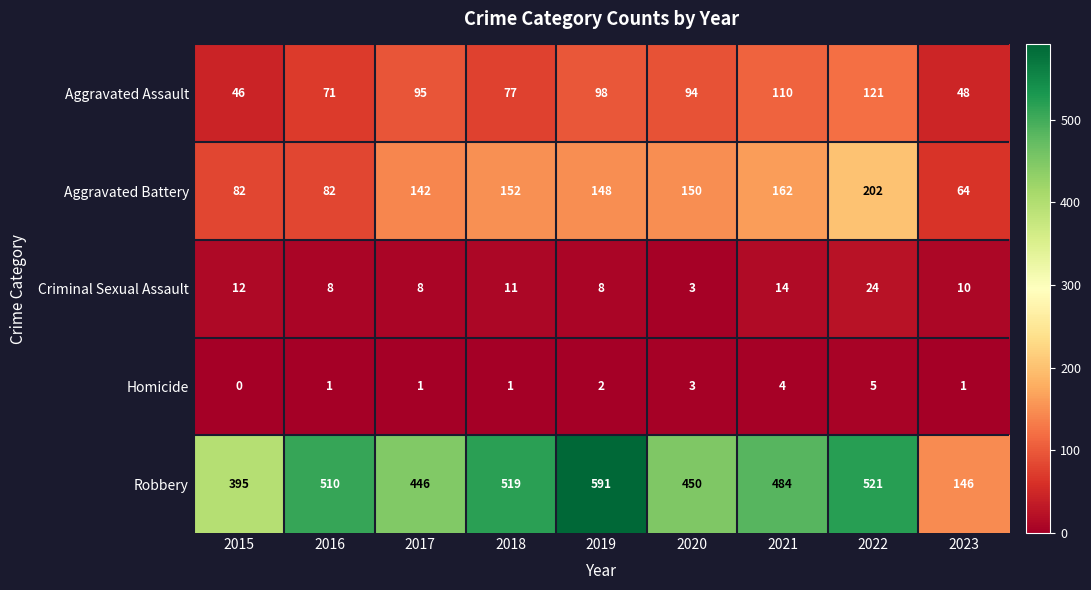

Which series has the largest range (max minus min)?

Robbery